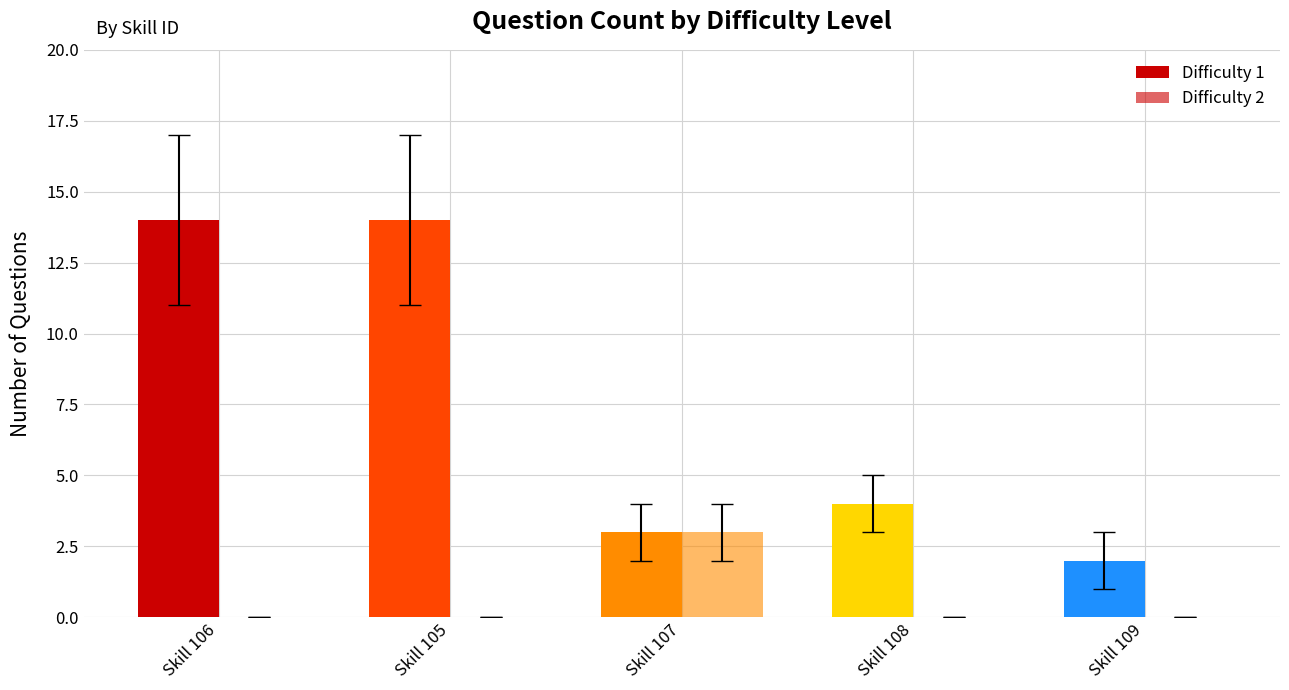

Count the number of data series in this chart.

2